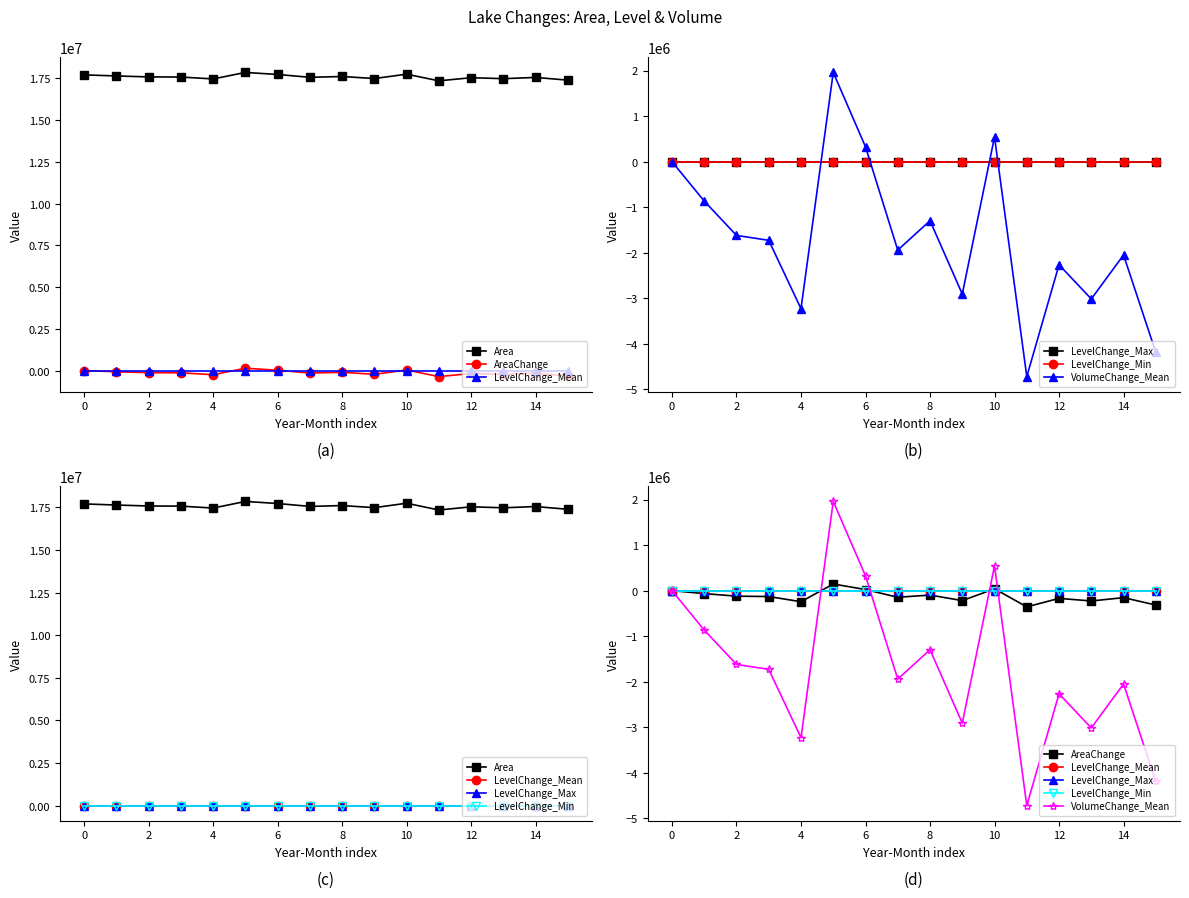

What is the difference between the maximum and second lowest values in the LevelChange_Max series?

0.8